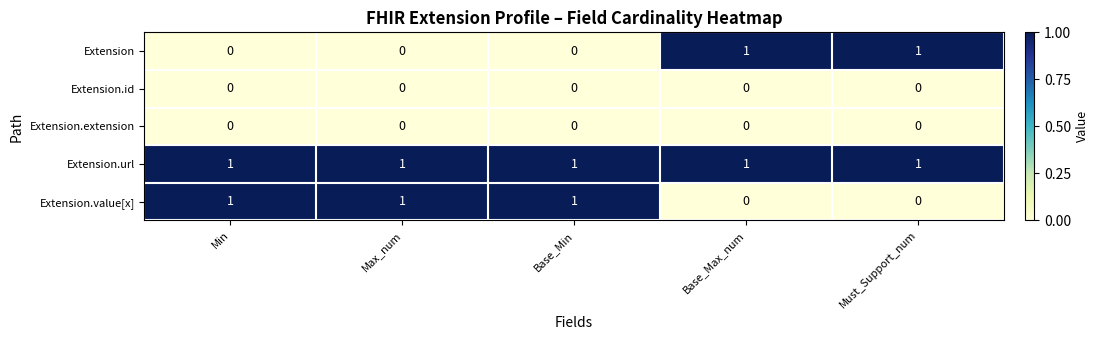

The Extension.url series shows 0 at Min. True or false?

False